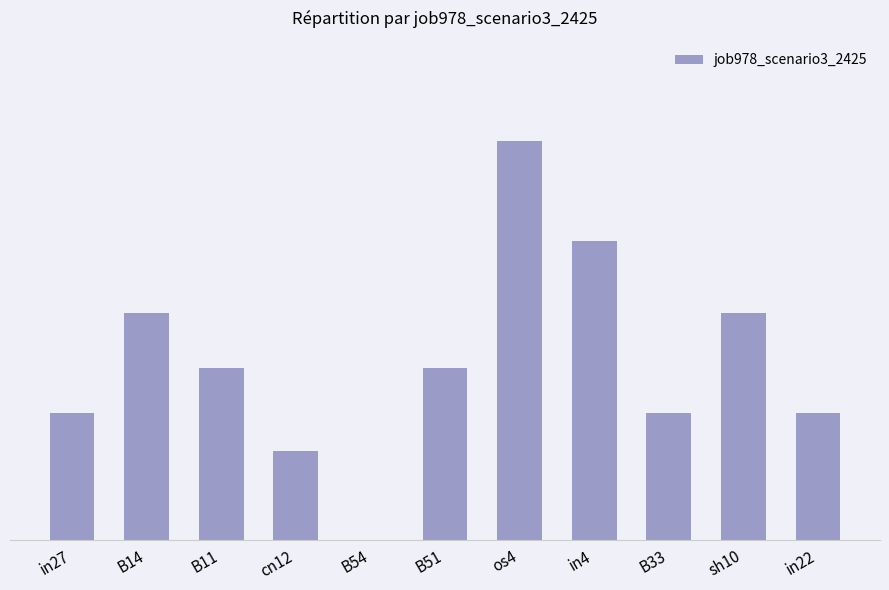

Are the bars horizontal?

No